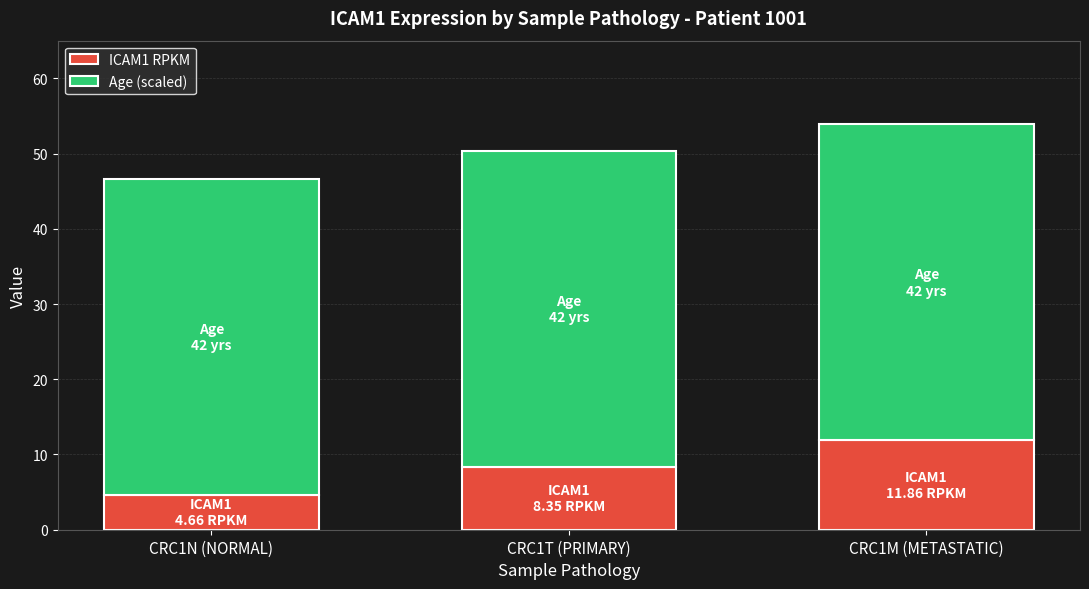

What is the maximum value for ICAM1 RPKM?

11.9